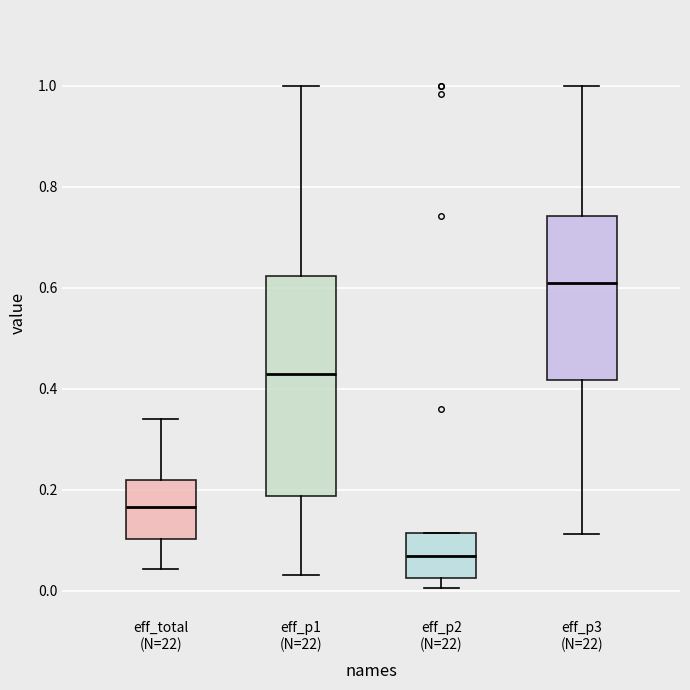

Reading left to right, read every box against the y-axis: the position of its median line, the range the box covers, and the ends of its whiskers. The values are not printed on the chart, so give them approximately, as read against the axis.

eff_total (N=22): median 0.16, box 0.10 to 0.22, whiskers 0.04 to 0.34
eff_p1 (N=22): median 0.42, box 0.18 to 0.62, whiskers 0.04 to 1.00
eff_p2 (N=22): median 0.06, box 0.02 to 0.12, whiskers 0.00 to 0.12
eff_p3 (N=22): median 0.60, box 0.42 to 0.74, whiskers 0.12 to 1.00